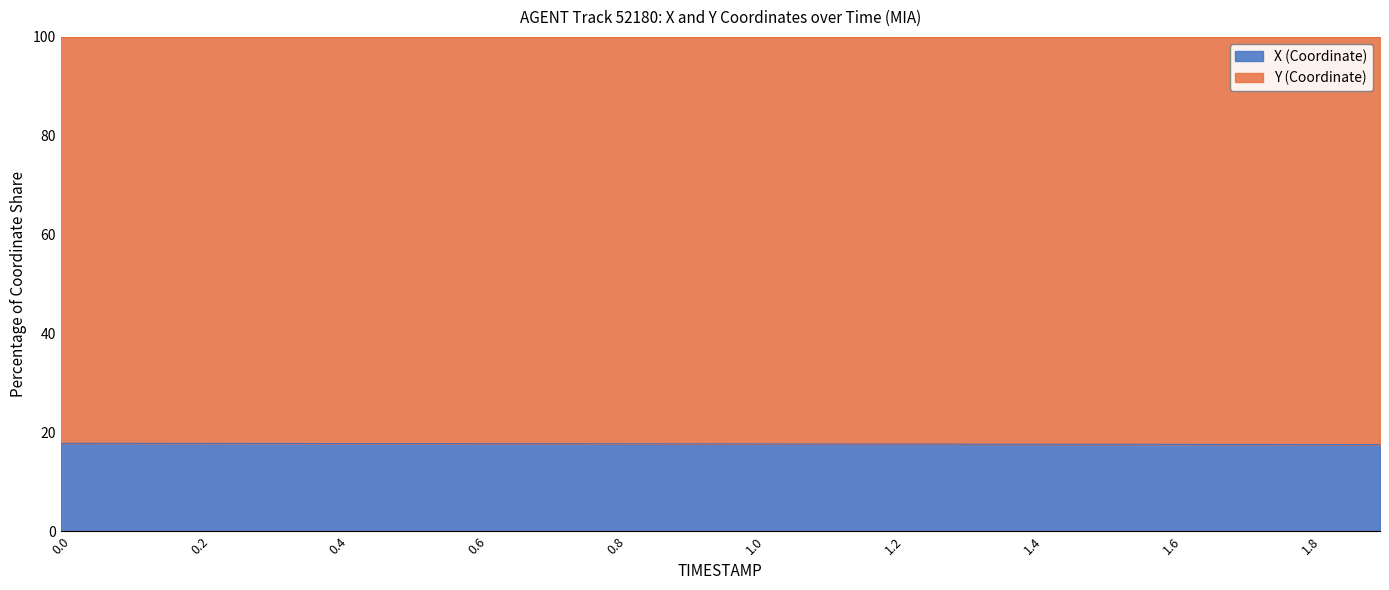

True or false: the data shows 17.7 at 0.9.

True